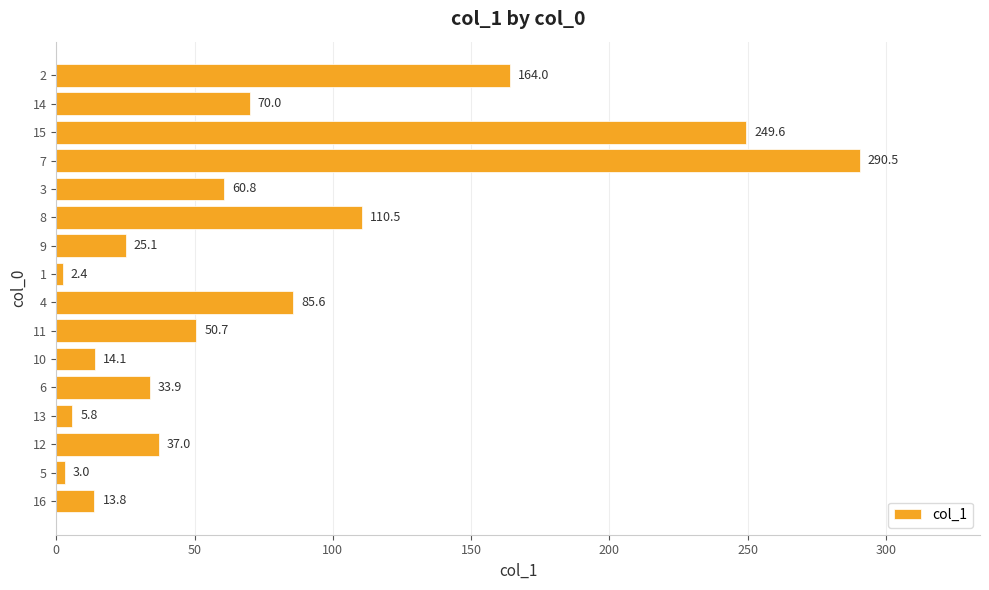

Rank the categories by value from lowest to highest.

1, 5, 13, 16, 10, 9, 6, 12, 11, 3, 14, 4, 8, 2, 15, 7